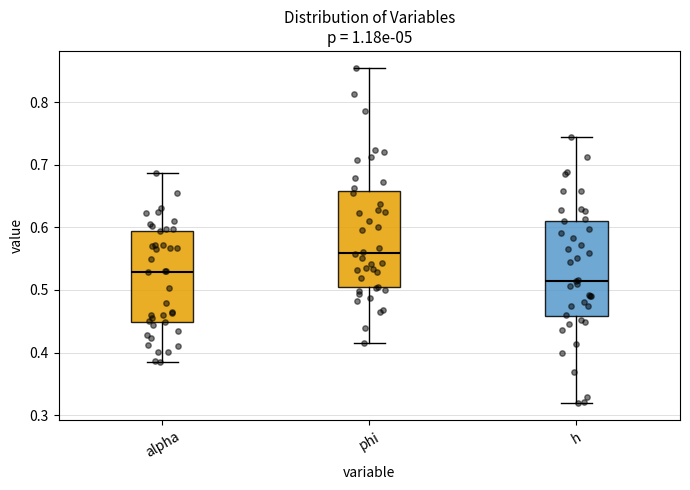

Where does the upper whisker of the box for h end on the y-axis? The values are not printed on the chart, so give them approximately, as read against the axis.

0.74